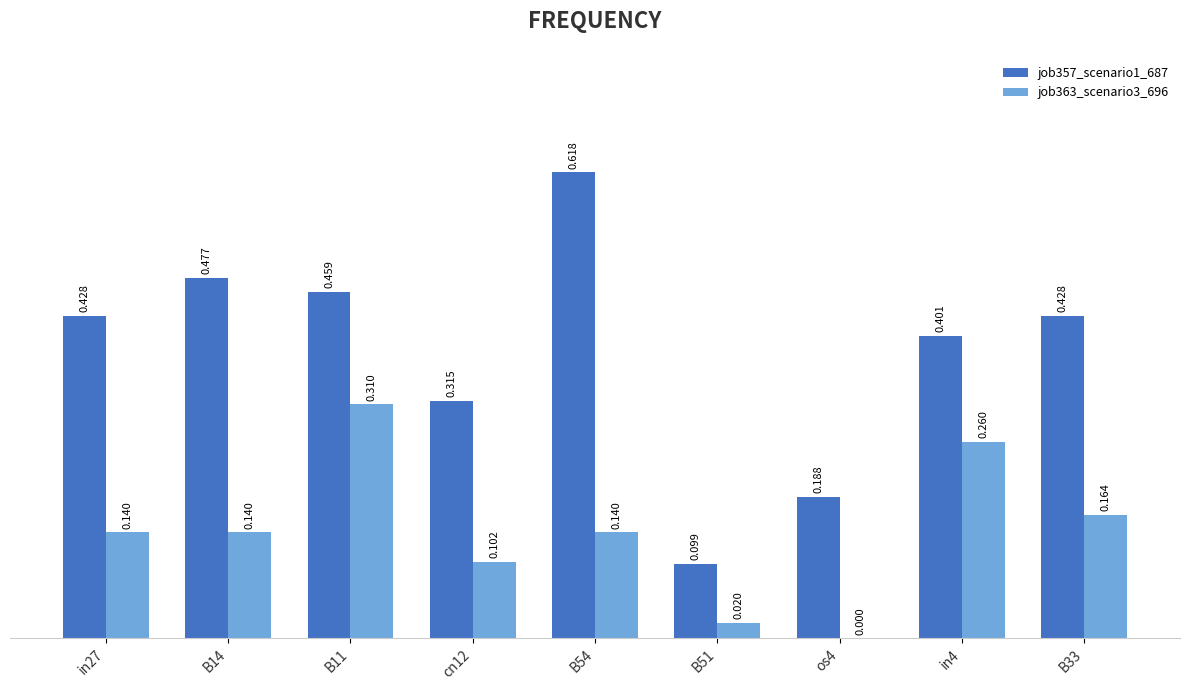

Count the number of categories in the chart.

9